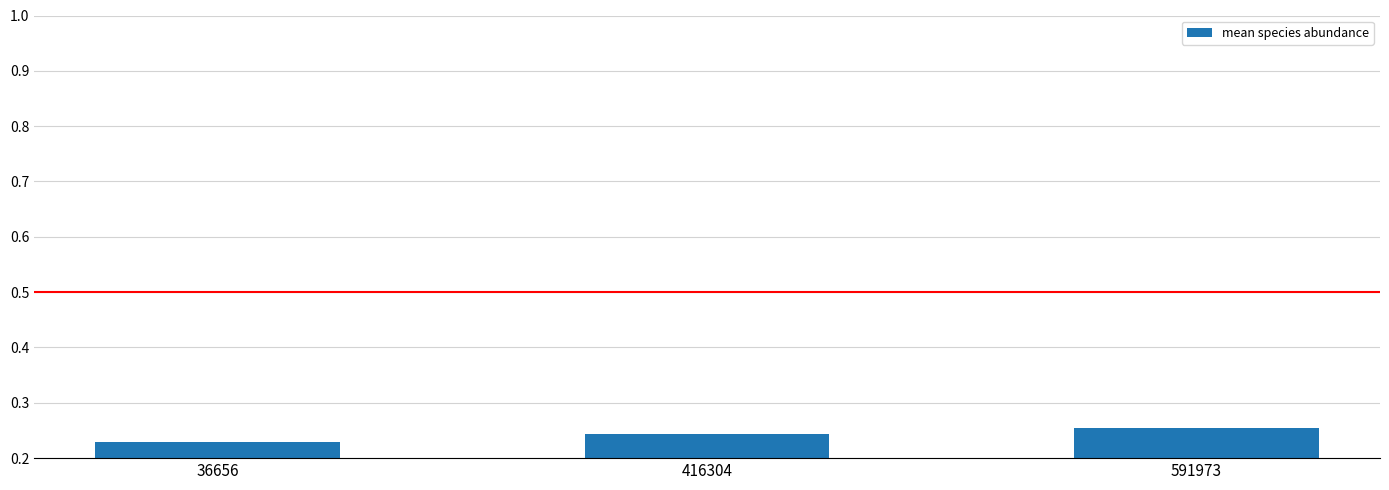

Between 36656 and 591973, which is larger?

591973